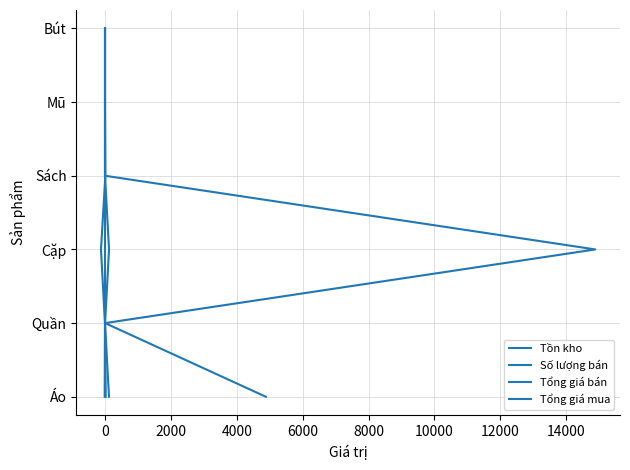

True or false: Tổng giá mua has a value of 0 at 0.

False